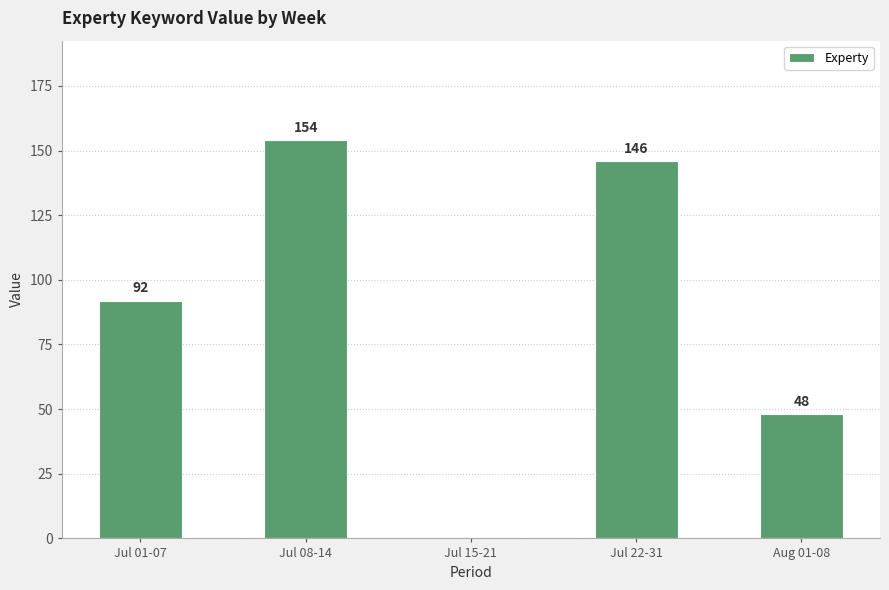

The value at Aug 01-08 is 48. True or false?

True